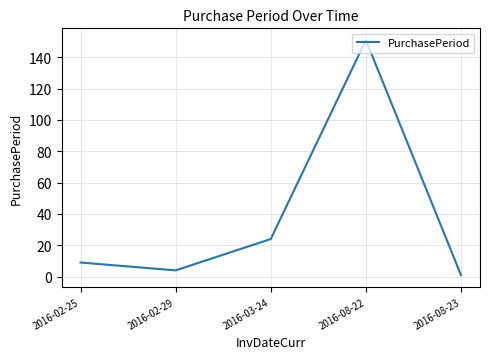

How many interior local peaks (higher than both neighbors) does the data have?

1